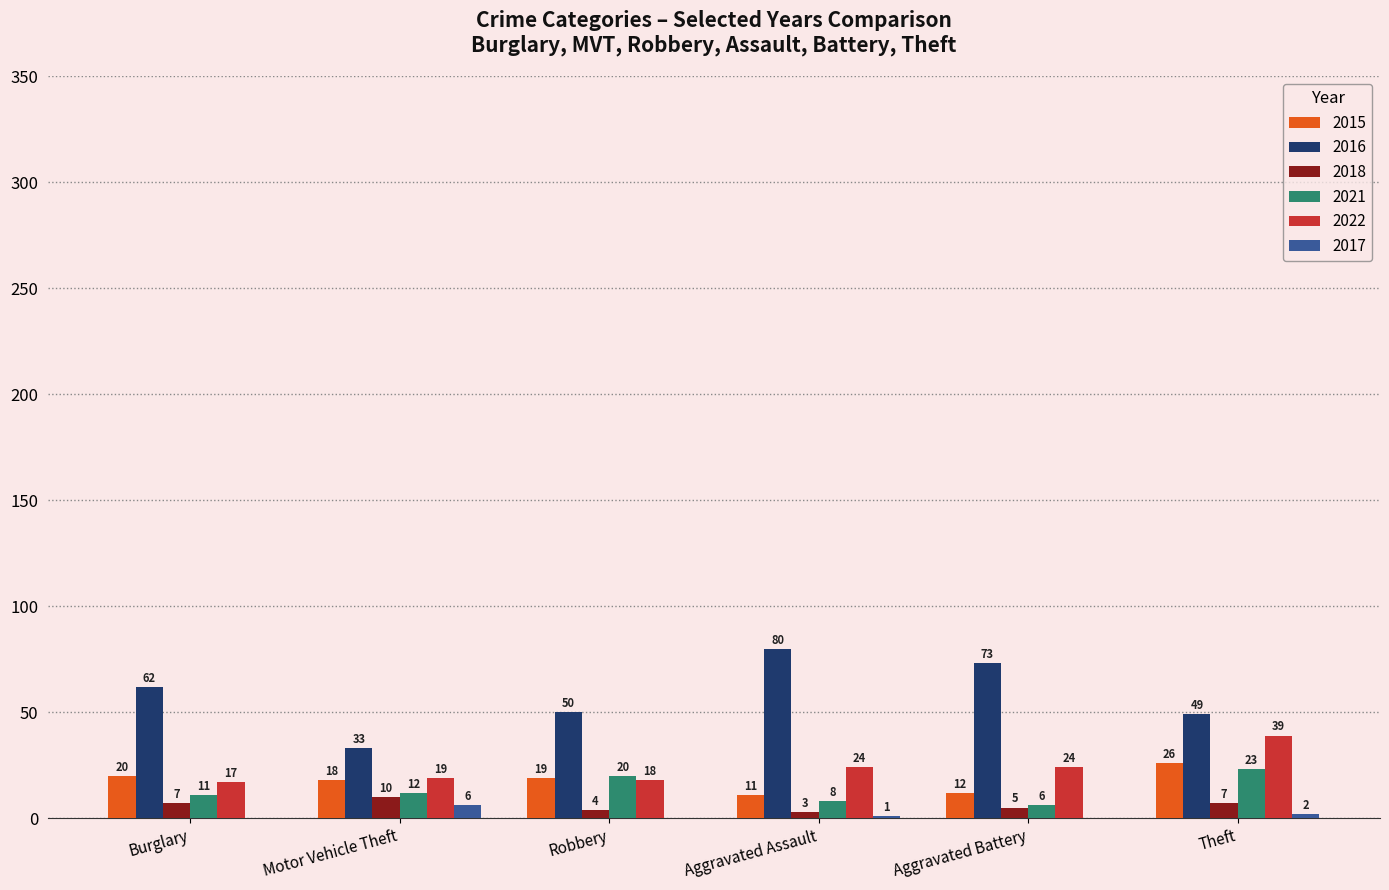

Count the number of categories in the chart.

6